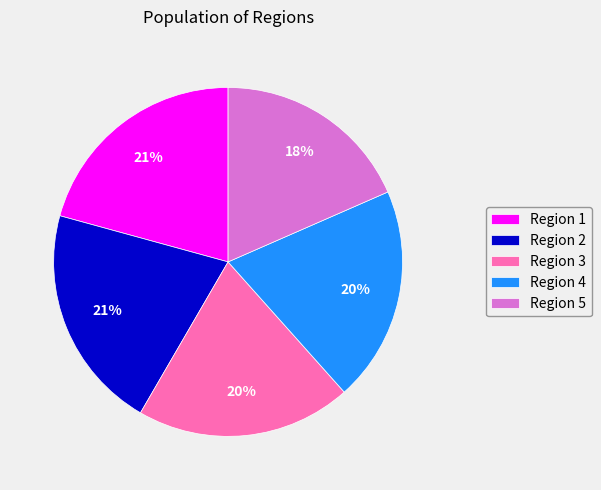

To the nearest percent, what percentage of the pie is Region 1?

21%